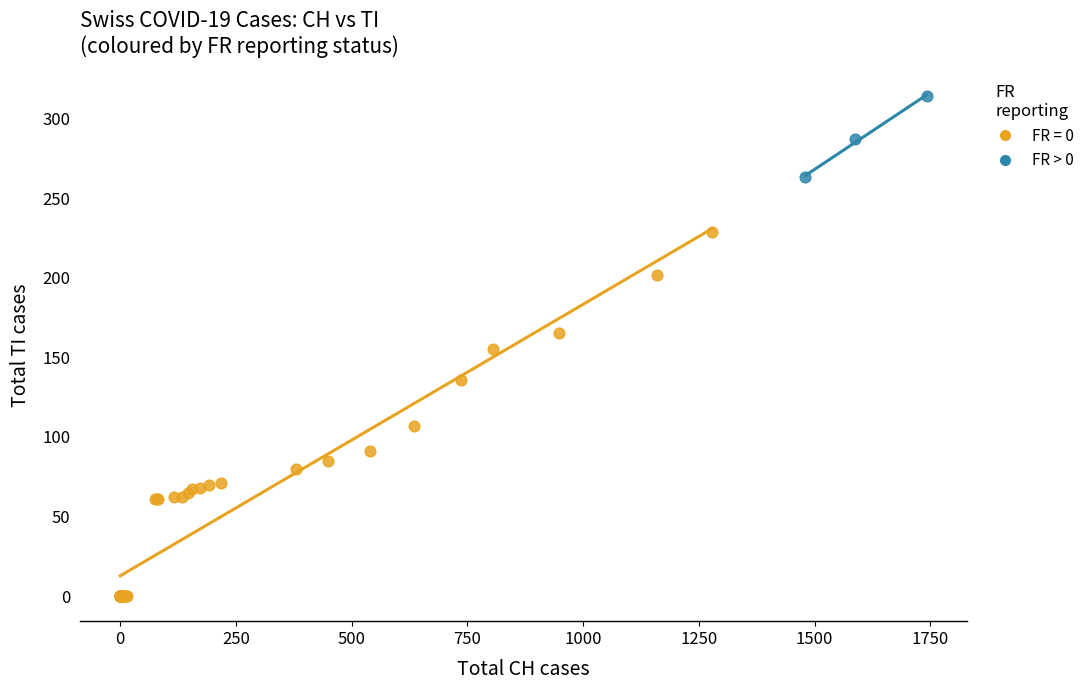

Which series reaches the maximum Y coordinate?

FR > 0